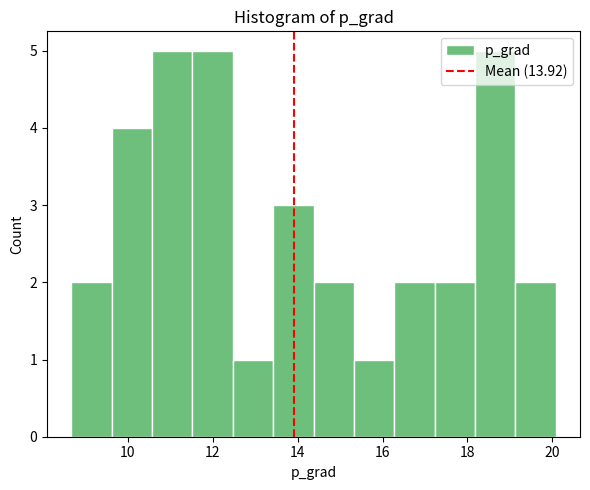

Reading left to right, list every bar in this chart as the range it spans on the x-axis followed by its height. Neither the bar edges nor the heights are printed on the chart, so give them approximately, as read against the axes.

8.6 to 9.6: 2
9.6 to 10.6: 4
10.6 to 11.6: 5
11.6 to 12.4: 5
12.4 to 13.4: 1
13.4 to 14.4: 3
14.4 to 15.4: 2
15.4 to 16.2: 1
16.2 to 17.2: 2
17.2 to 18.2: 2
18.2 to 19.2: 5
19.2 to 20.0: 2